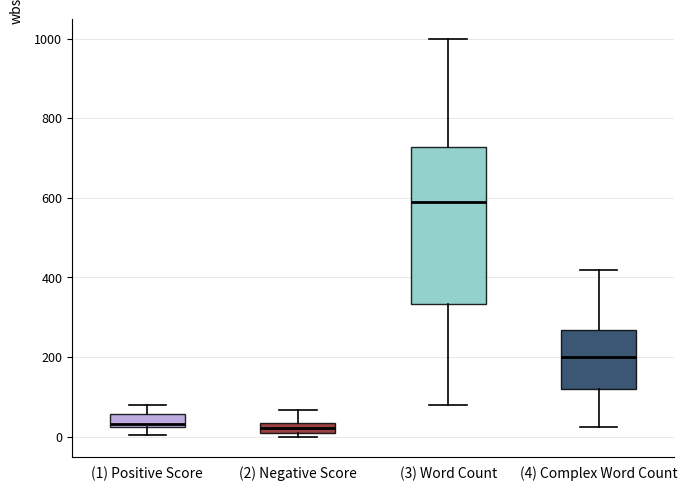

Which box is the tallest, from its lower edge to its upper edge?

(3) Word Count